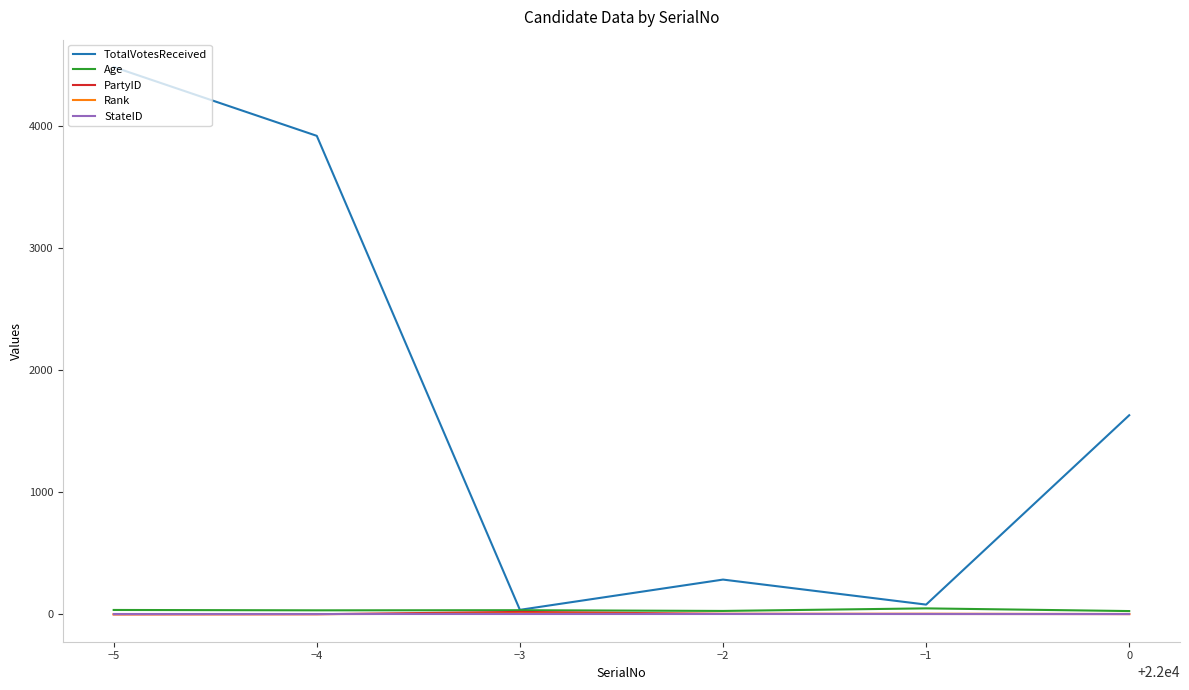

Which series has the largest range (max minus min)?

TotalVotesReceived